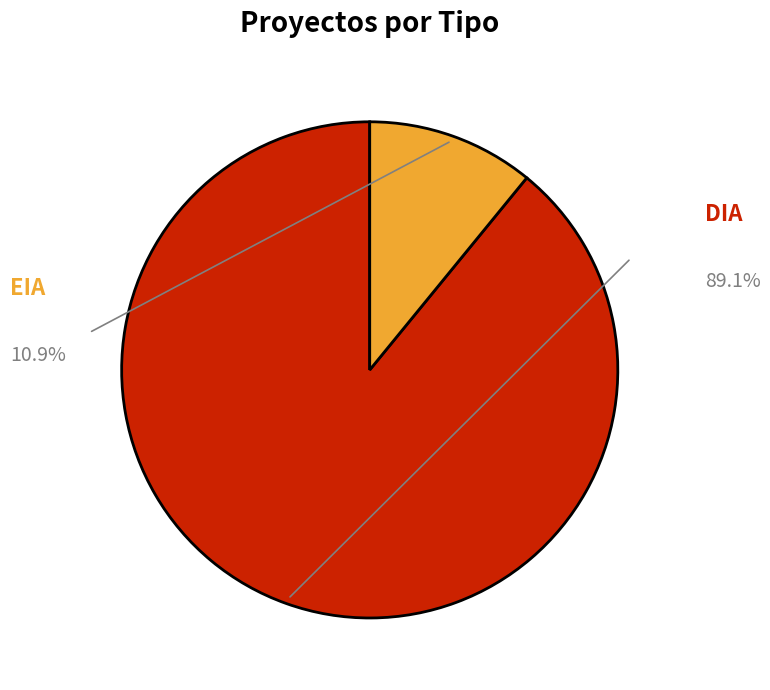

Rank the categories by value from lowest to highest.

EIA, DIA